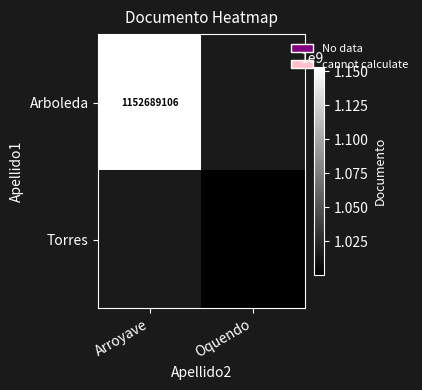

Is it true that Torres equals 1000304947 at Oquendo?

True